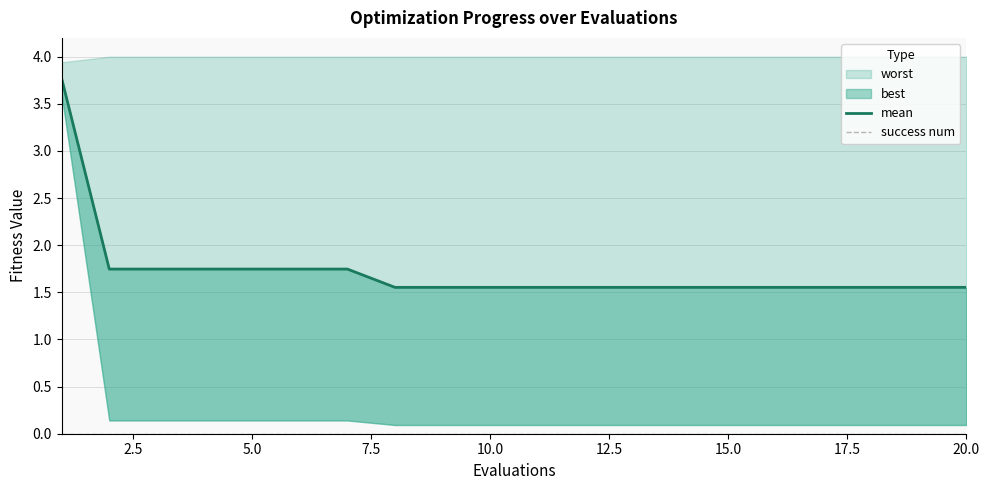

True or false: mean and success num cross at least once.

False